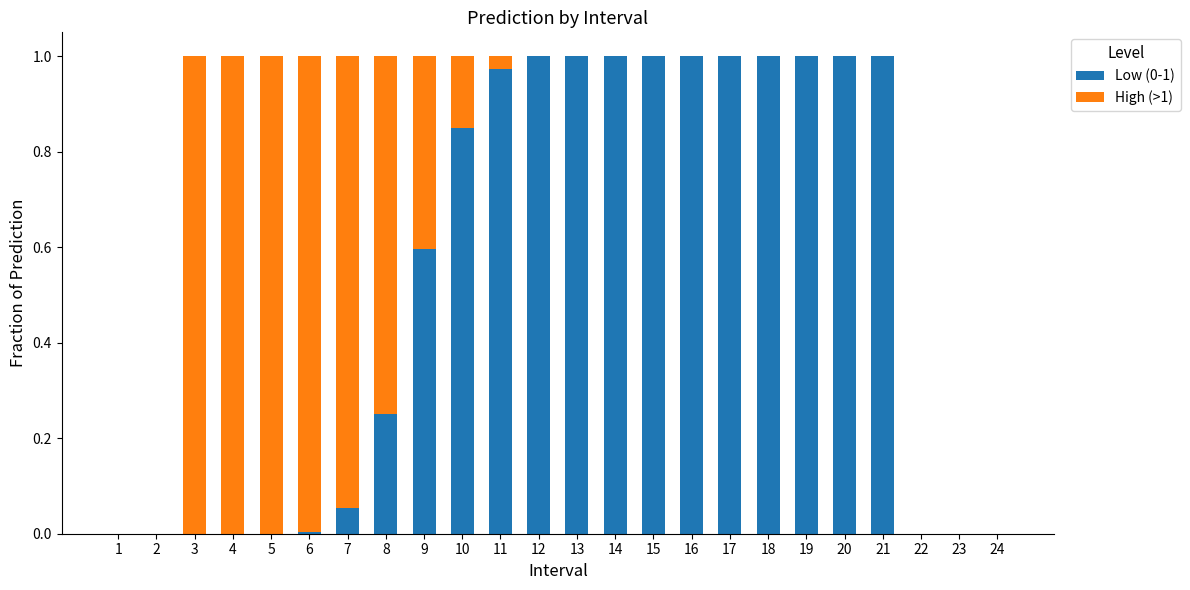

What is the sum of all Low (0-1) values?

12.7